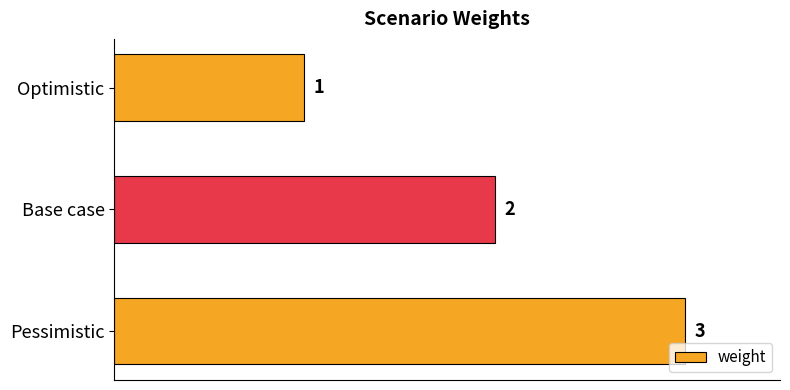

What is the value of the 3rd bar from the top?

3